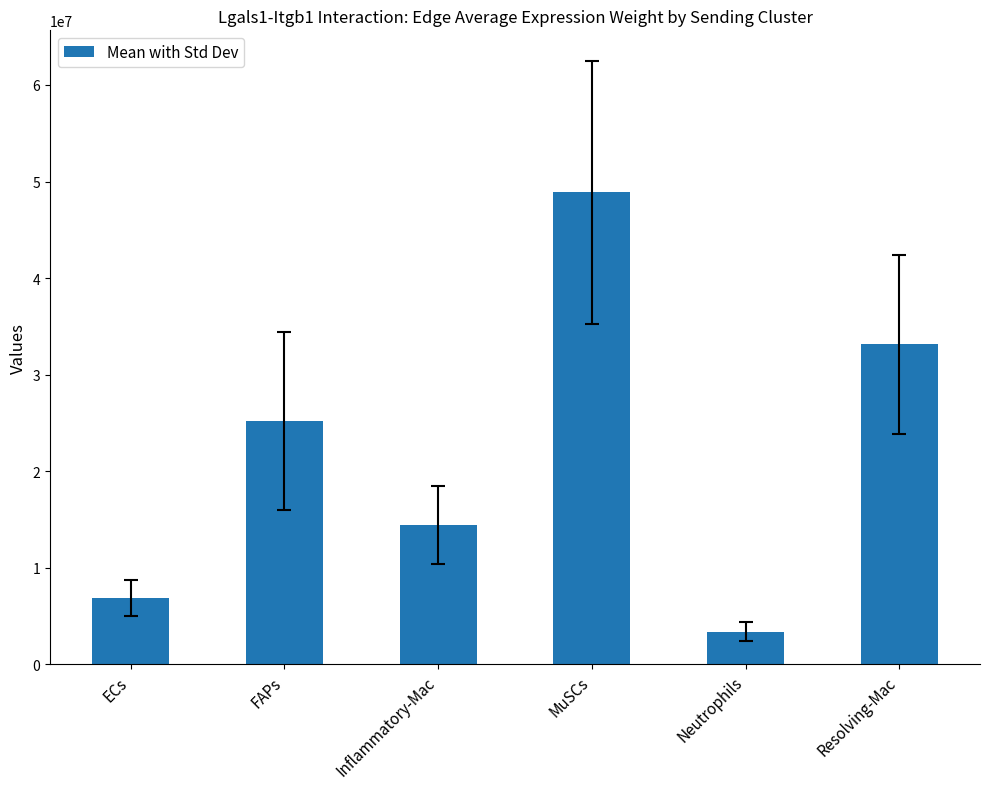

The value at MuSCs is 9851962.9. True or false?

False